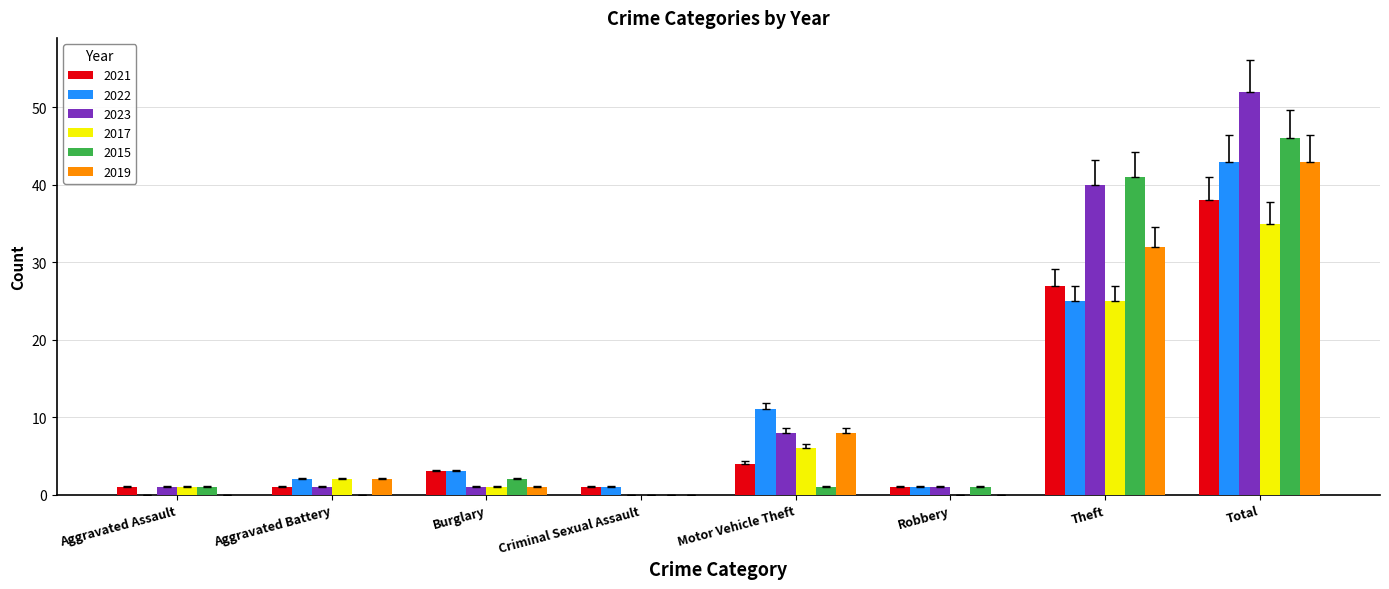

Is the value of 2015 at Total greater than the value of 2022 at Aggravated Battery?

Yes